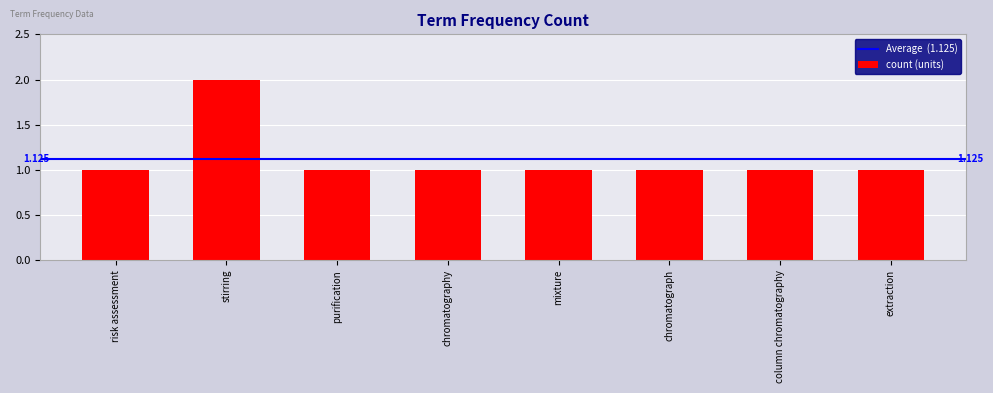

What is the label of the 7th bar from the right?

stirring